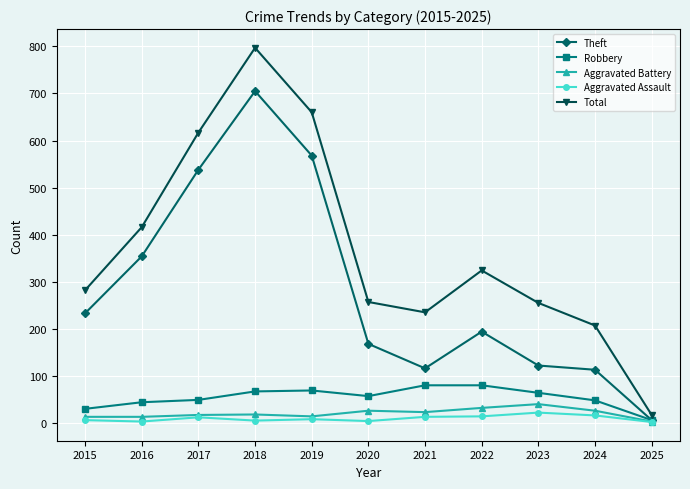

What is the total value across all series at 2023?

503